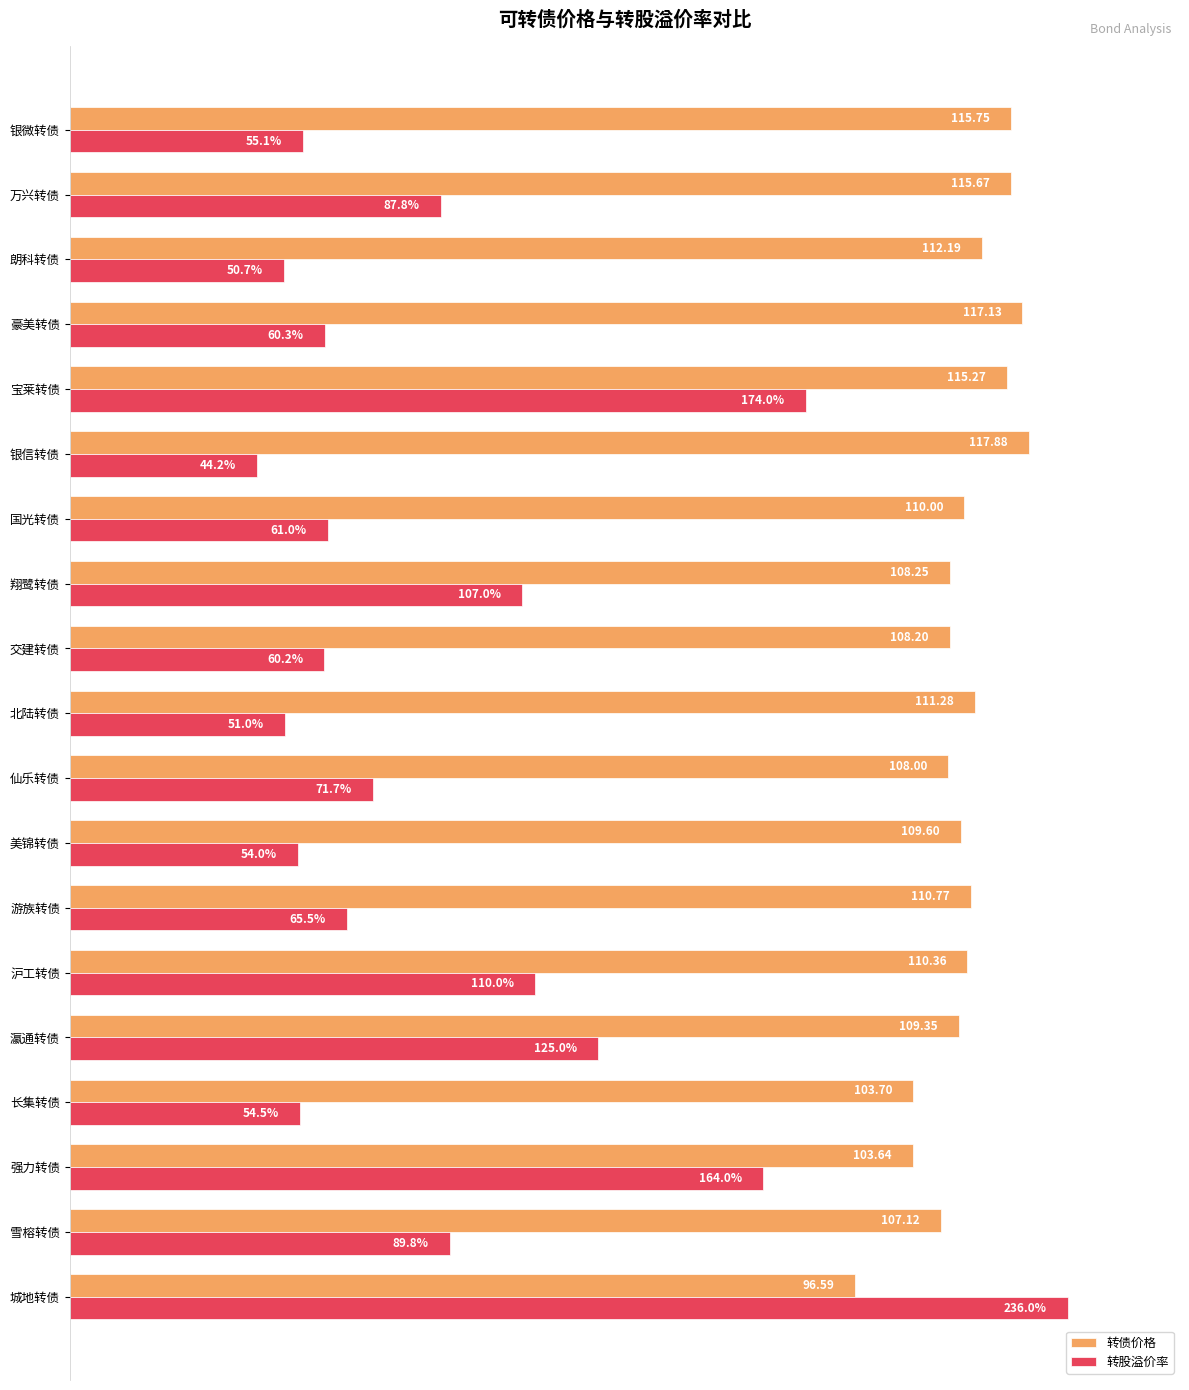

What are all the series names shown in the legend?

转债价格, 转股溢价率